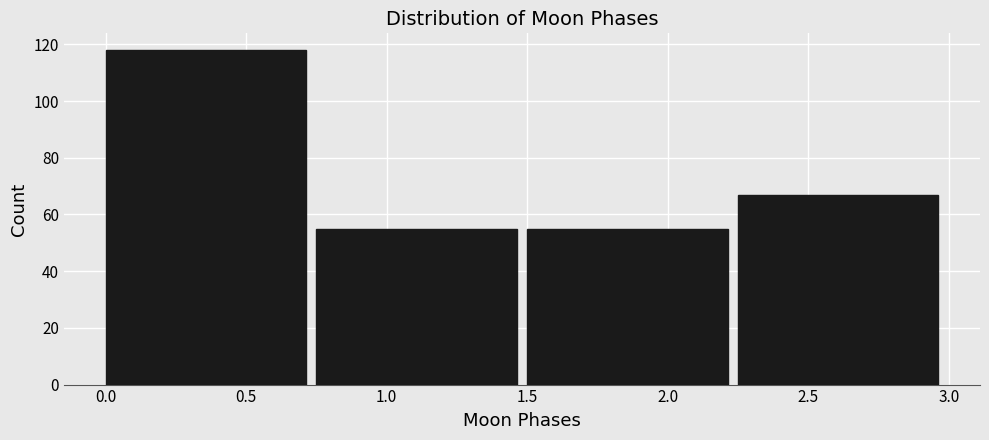

Reading left to right, list every bar in this chart as the range it spans on the x-axis followed by its height. The values are not printed on the chart, so give them approximately, as read against the axis.

0.00 to 0.75: 118
0.75 to 1.50: 56
1.50 to 2.25: 56
2.25 to 3.00: 68